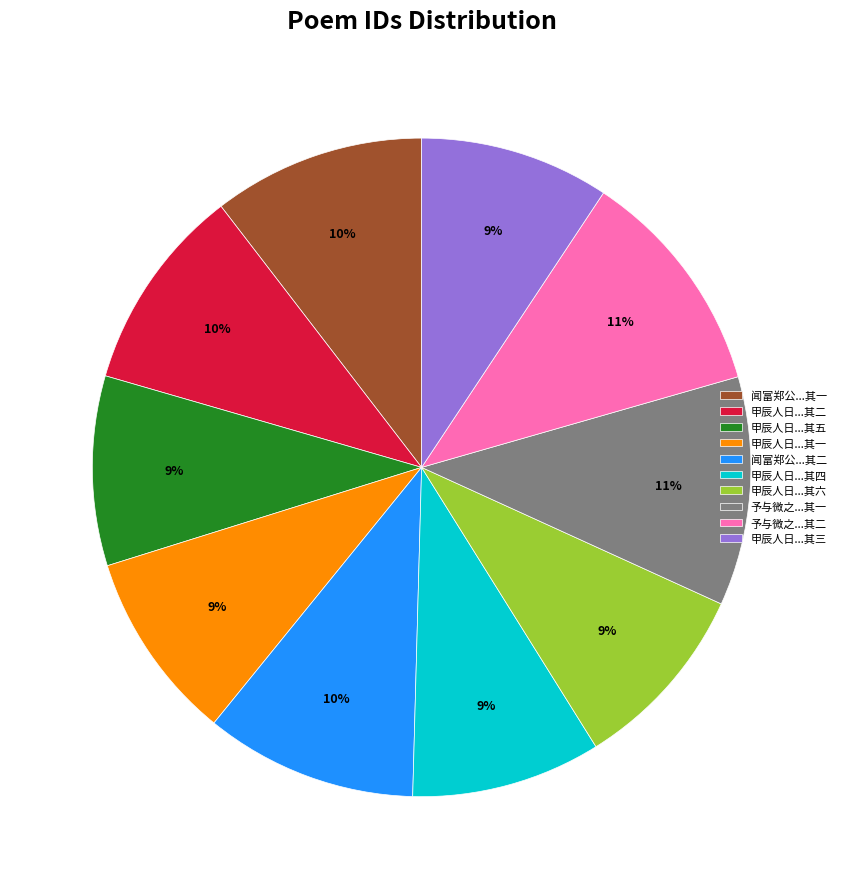

Is there any slice that represents more than half of the pie?

No